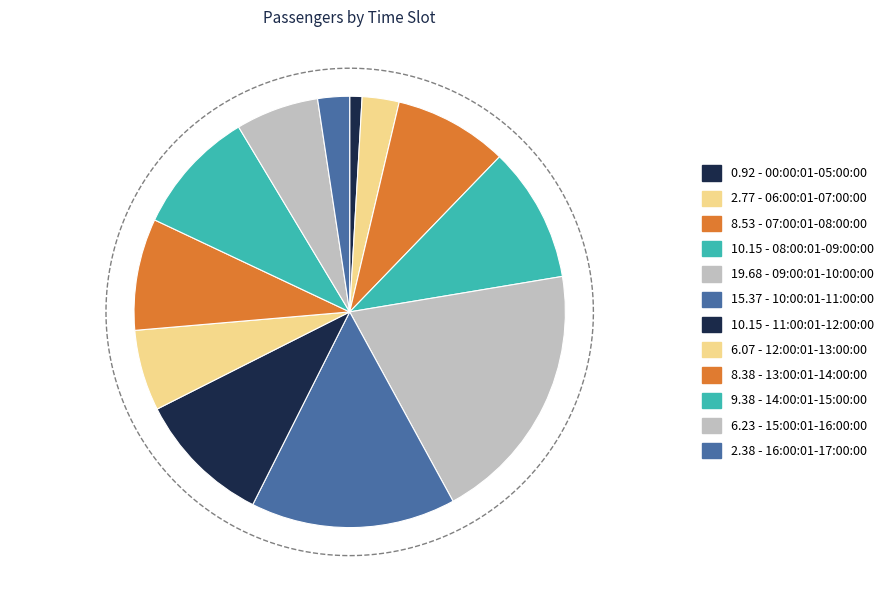

The 14:00:01-15:00:00 slice represents 9% of the pie. True or false?

True